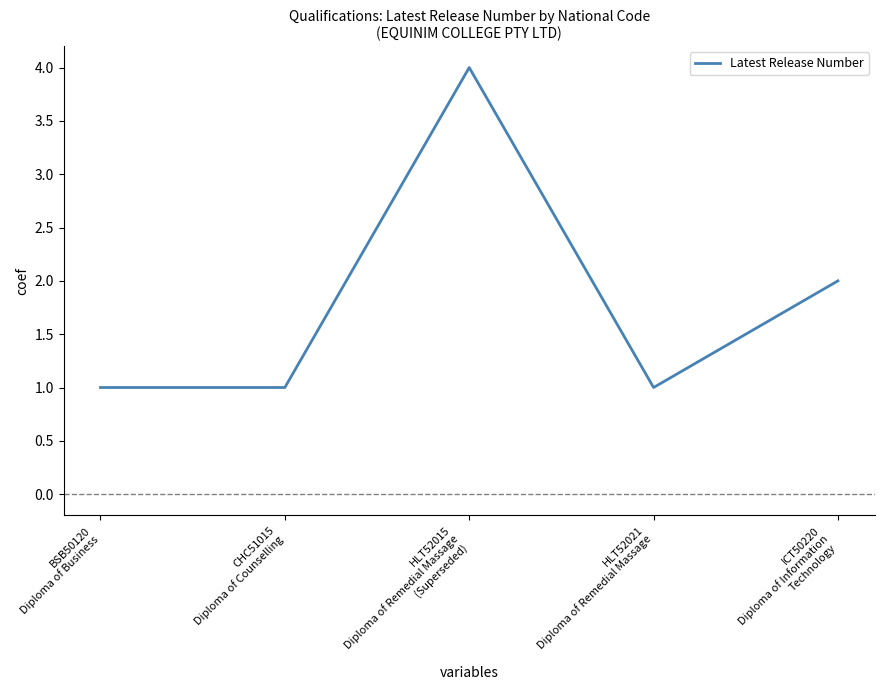

Is it true that the value at CHC51015
Diploma of Counselling is 1?

True